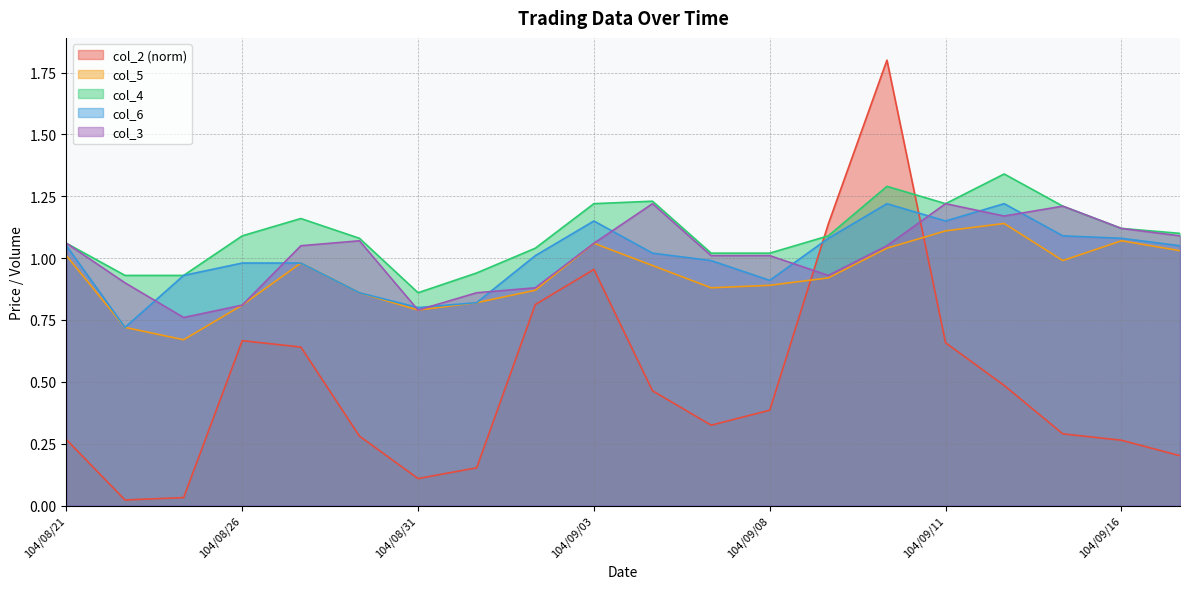

What position from the right is 104/09/08?

8